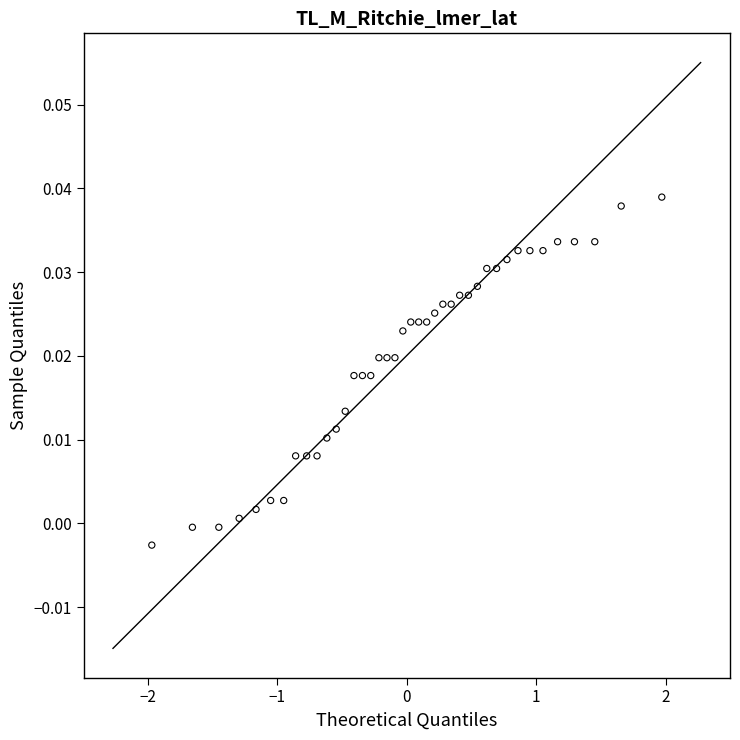

What is the range of X values (max minus min)?

3.9